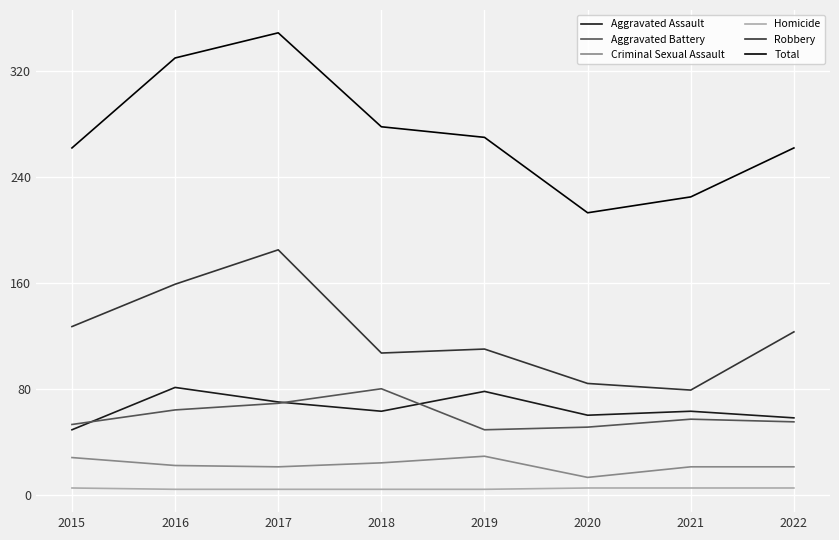

Which series changed the most between 2016 and 2020?

Total